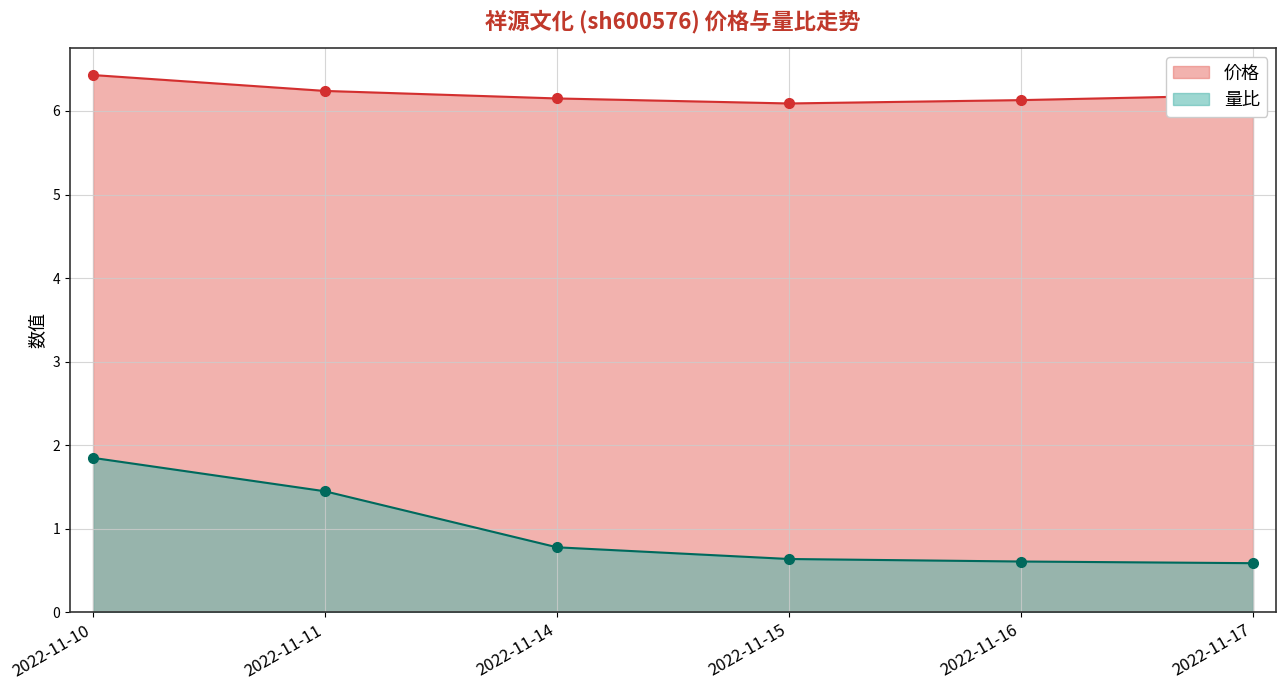

What is the maximum value for 量比?

1.9